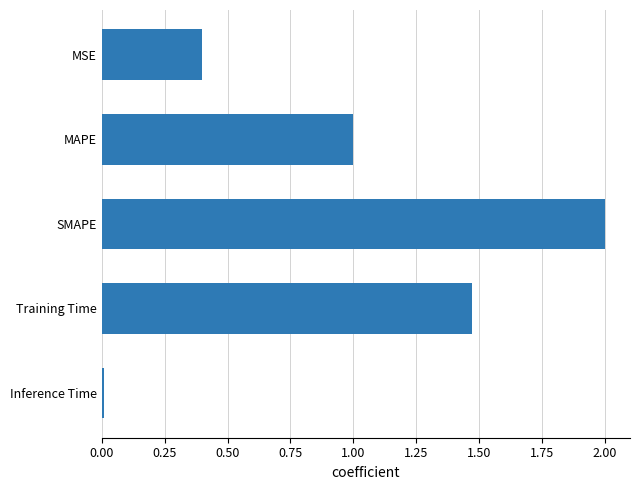

The chart shows a value of 2.0 at SMAPE. True or false?

True